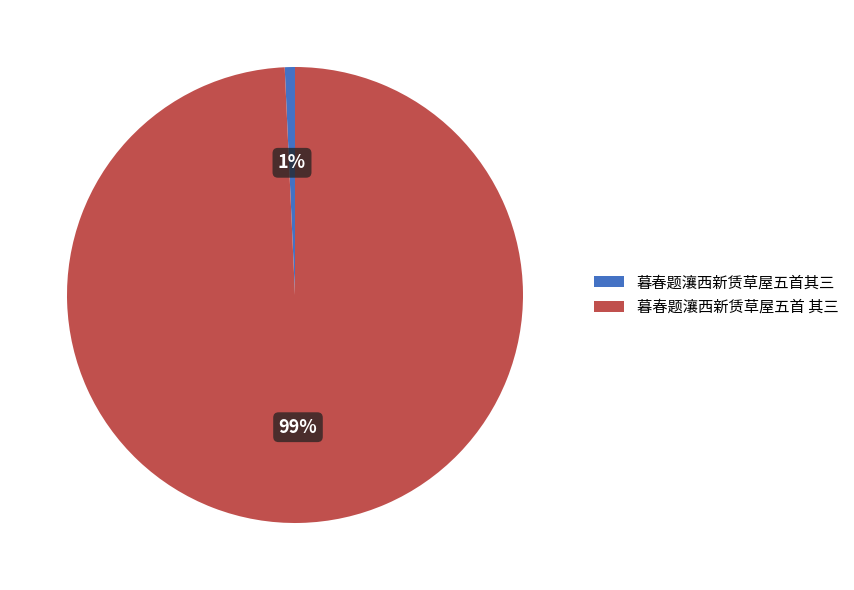

The 暮春题瀼西新赁草屋五首 其三 slice represents 89% of the pie. True or false?

False